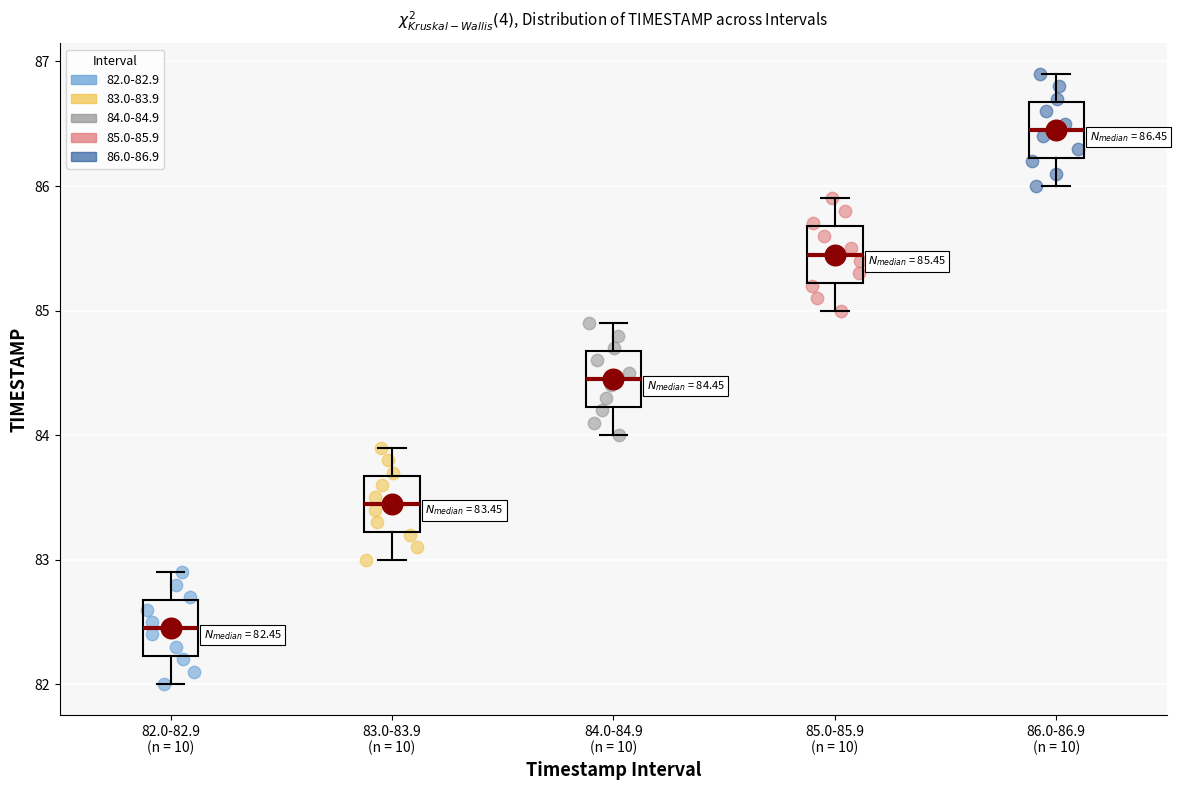

Which box's median line is the highest?

86.0-86.9 (n = 10)